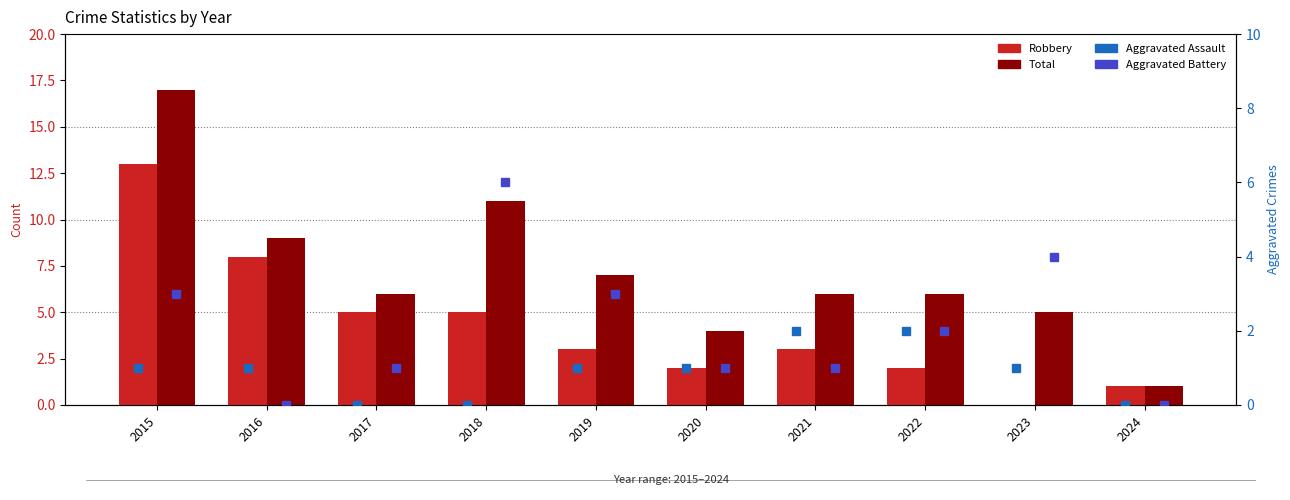

Reading left to right, extract all data points from this chart.

Robbery: 13	8	5	5	3	2	3	2	0	1
Total: 17	9	6	11	7	4	6	6	5	1
Aggravated Assault: 1	1	0	0	1	1	2	2	1	0
Aggravated Battery: 3	0	1	6	3	1	1	2	4	0